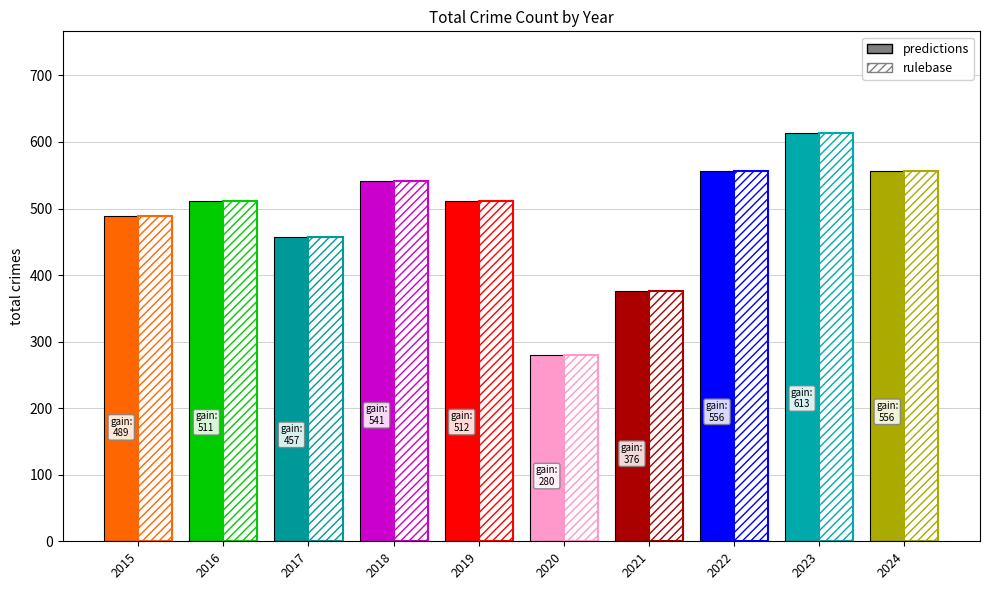

Is the value of predictions at 2021 greater than the value of rulebase at 2023?

No